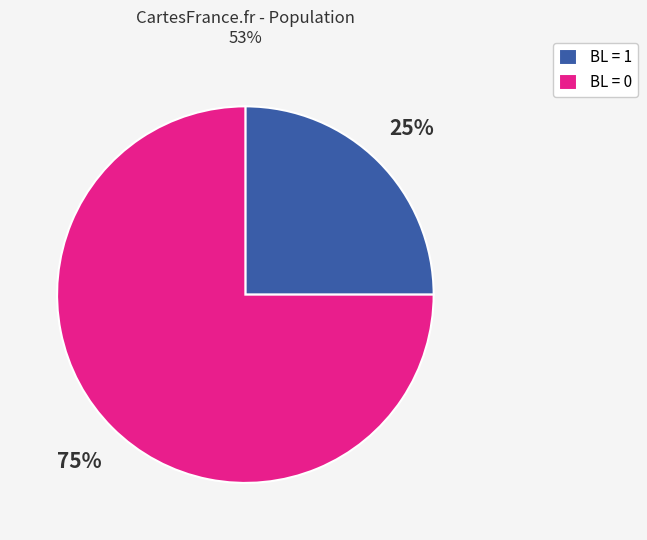

The BL = 0 slice represents 75% of the pie. True or false?

True